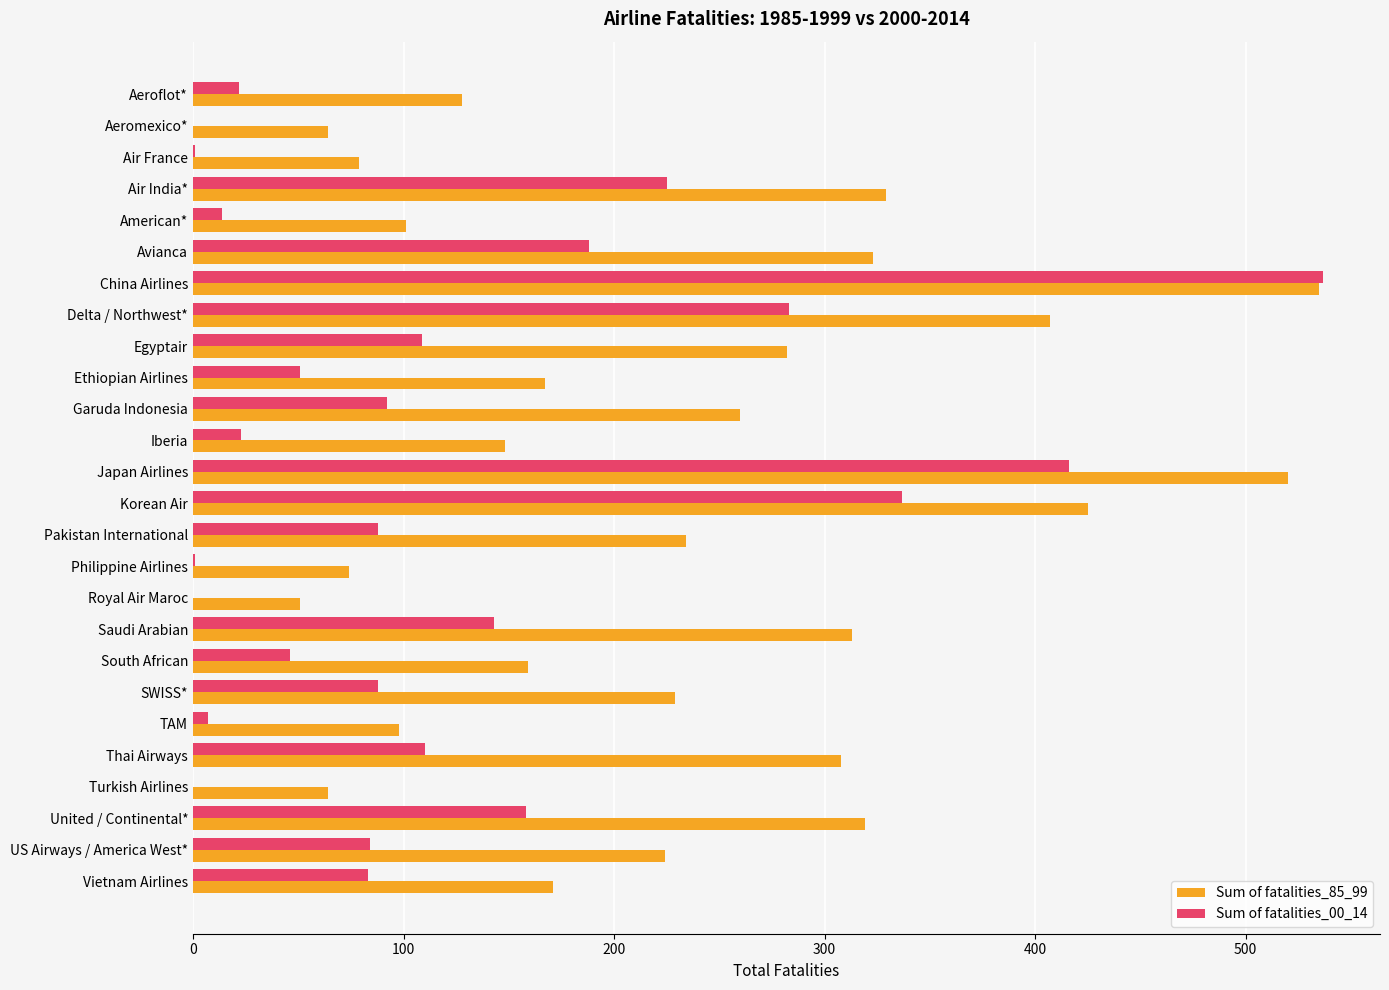

At which category does the chart reach its peak across all series?

China Airlines